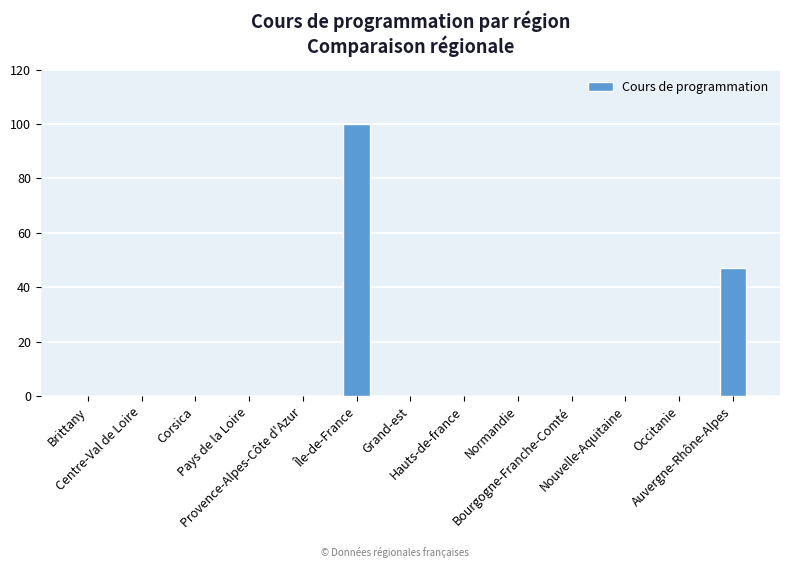

What is the greatest value displayed?

100